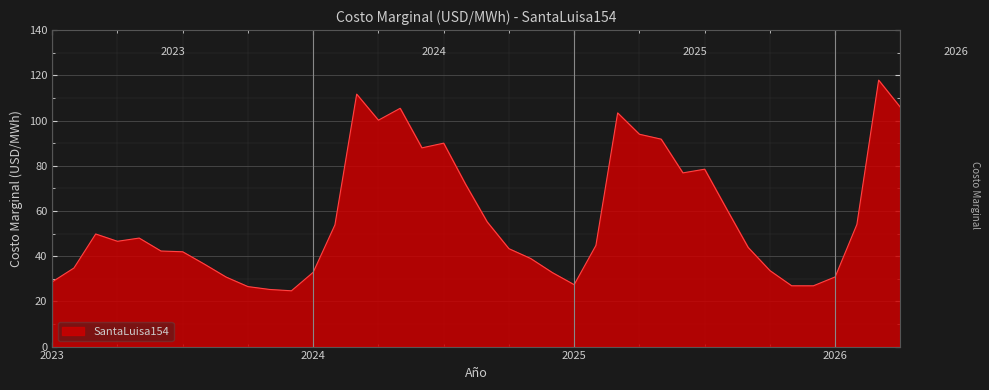

What is the difference between the maximum and minimum values?

93.2